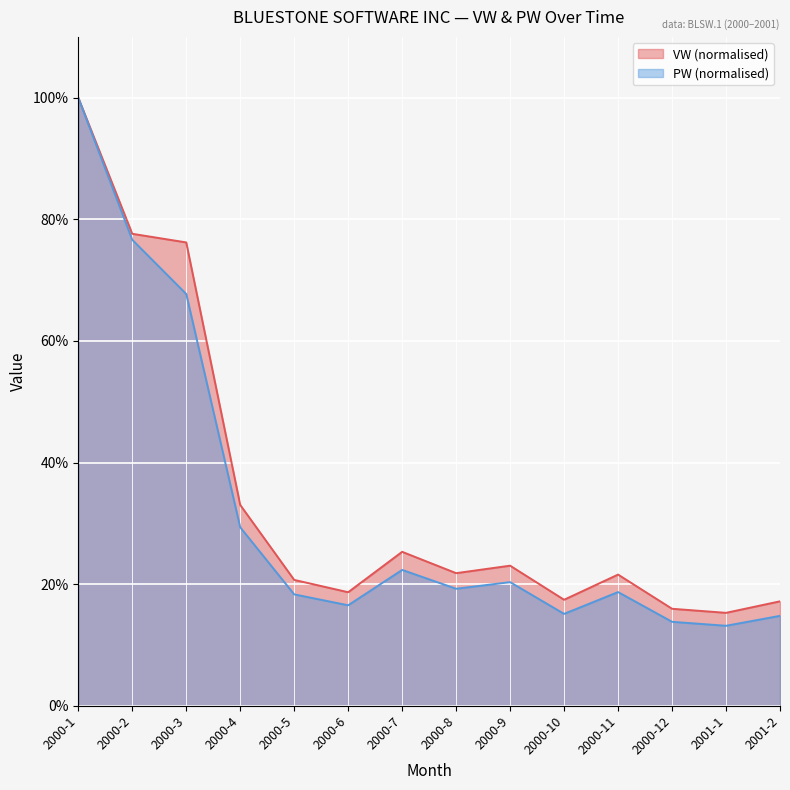

True or false: VW has a value of 21.6 at 2000-11.

True